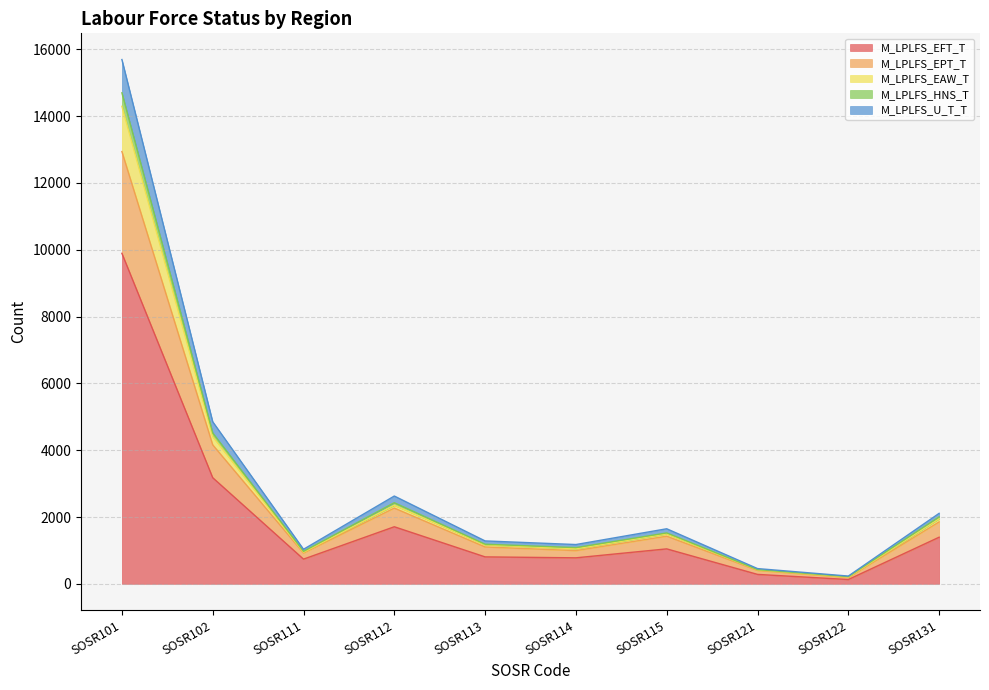

True or false: M_LPLFS_U_T_T and M_LPLFS_HNS_T intersect in this chart.

False